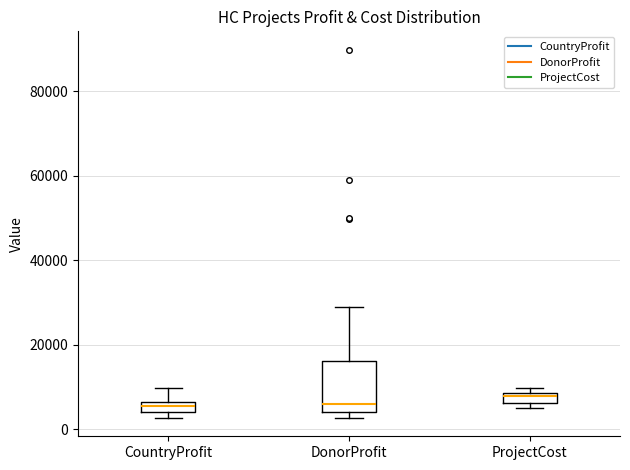

Which box is the tallest, from its lower edge to its upper edge?

DonorProfit